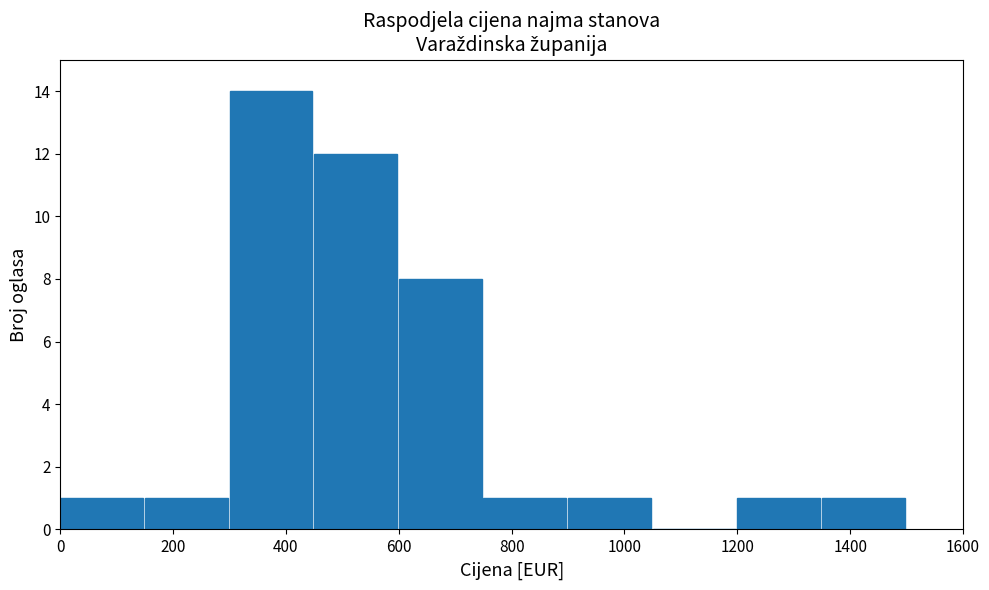

Reading left to right, transcribe this chart: for each bar, give the range it covers on the x-axis and its height. Neither the bar edges nor the heights are printed on the chart, so give them approximately, as read against the axes.

0 to 150: 1
150 to 300: 1
300 to 450: 14
450 to 600: 12
600 to 750: 8
750 to 900: 1
900 to 1050: 1
1050 to 1200: 0
1200 to 1350: 1
1350 to 1500: 1